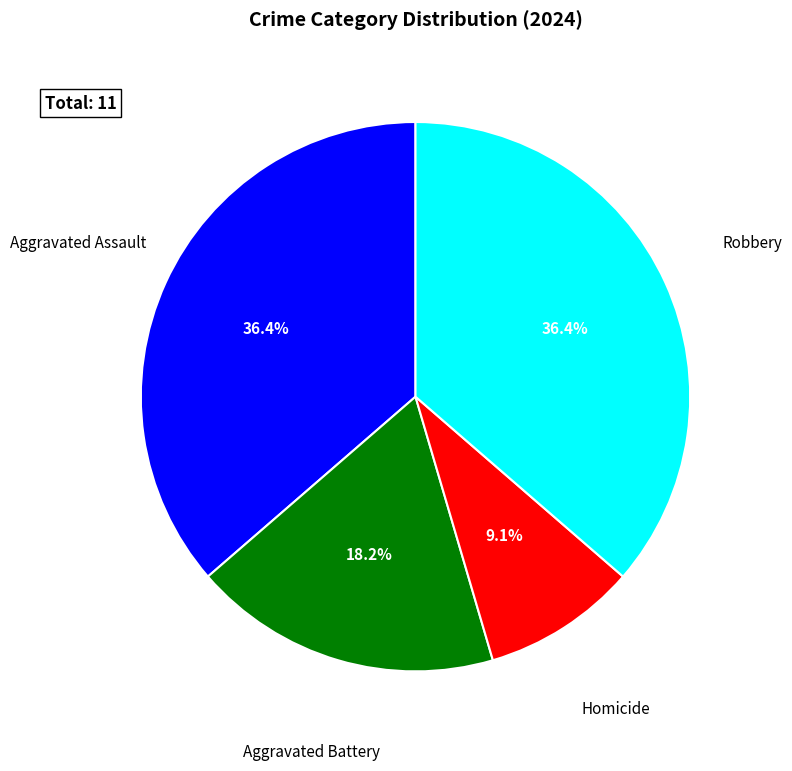

Is there a majority slice in this chart?

No